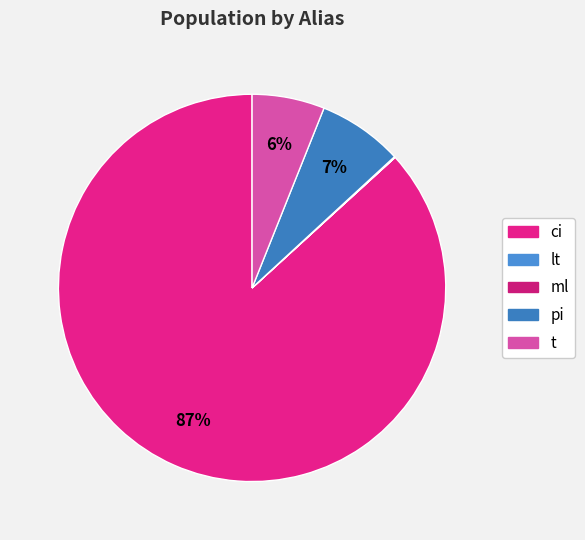

What is the majority slice?

ci